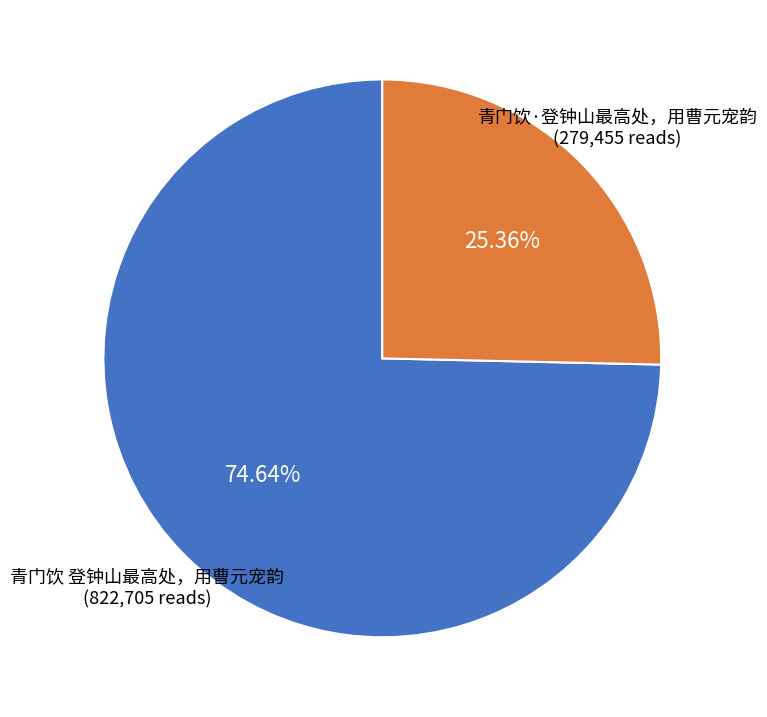

How many slices are in this pie chart?

2